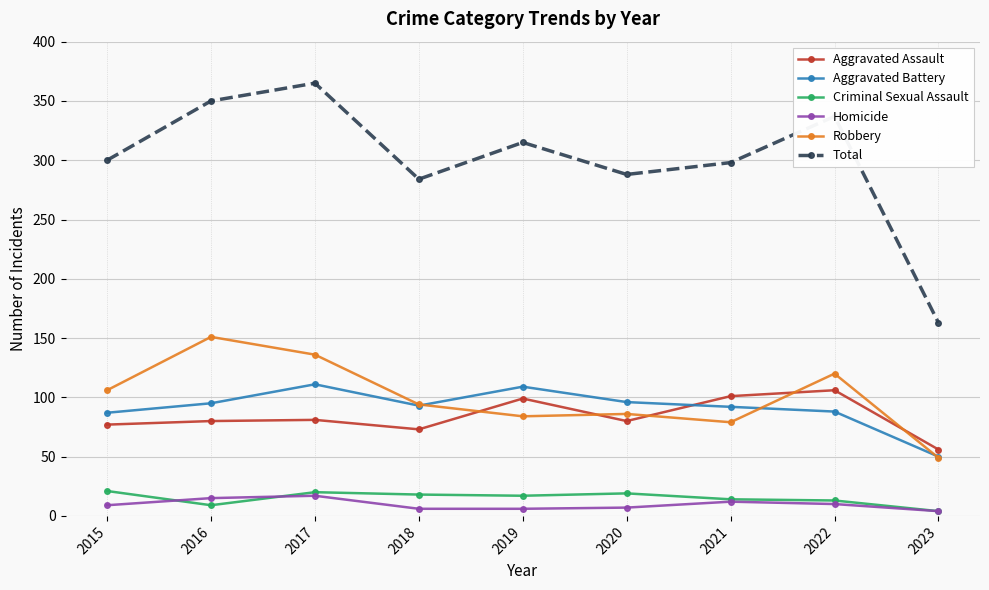

Which label corresponds to the largest value in the chart?

2017